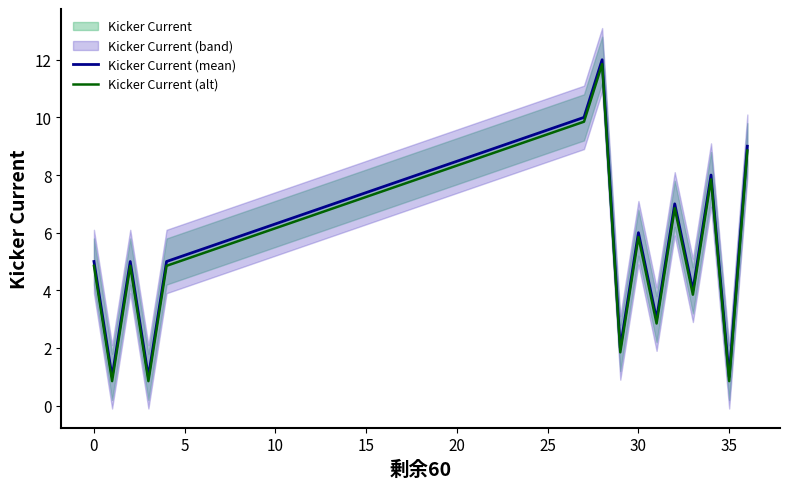

True or false: Kicker Current (mean) and Kicker Current (alt) cross at least once.

False